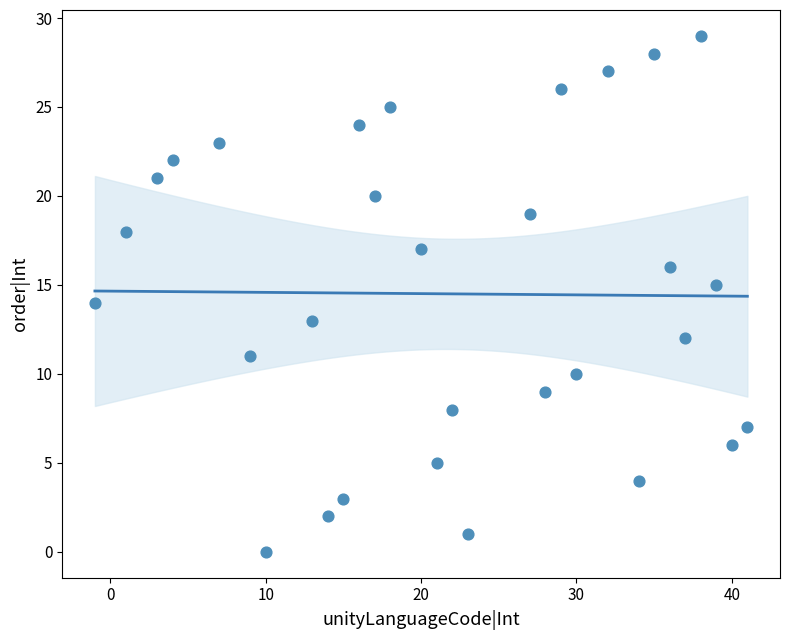

What is the range of X values (max minus min)?

42